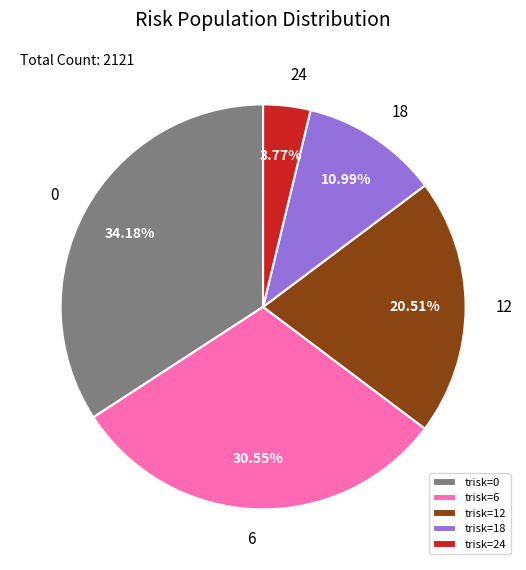

Rank the categories by value from highest to lowest.

0, 6, 12, 18, 24